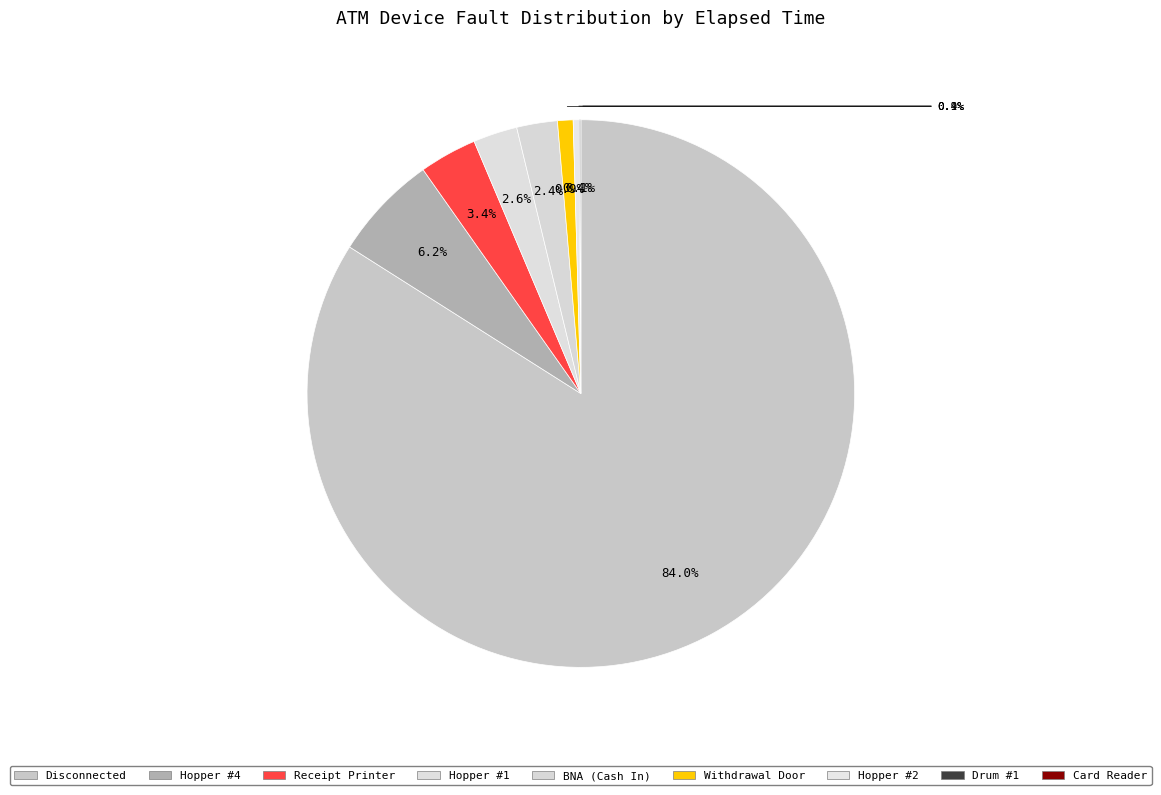

Count the number of slices in the pie.

9